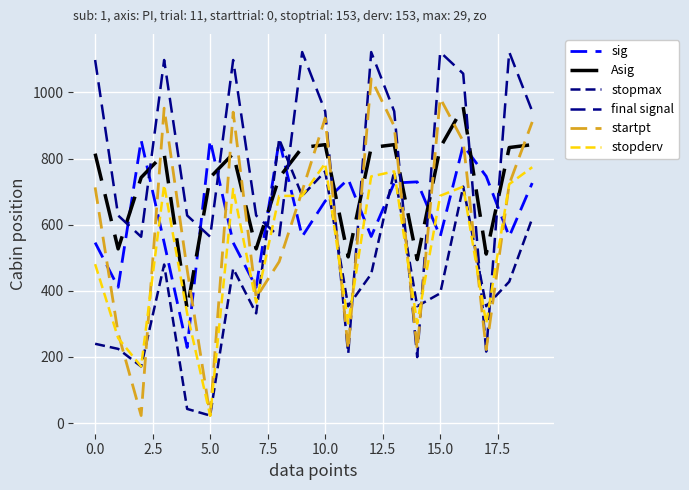

How many lines are shown in the chart?

6